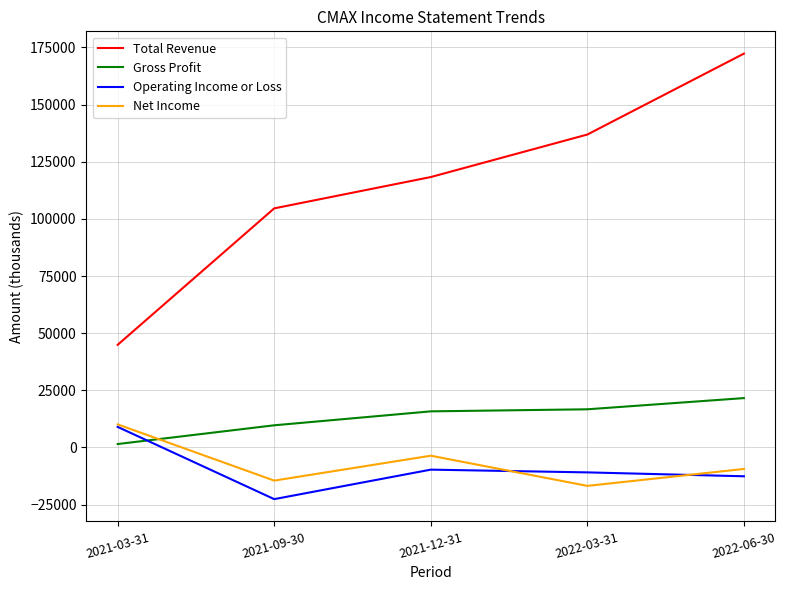

True or false: Total Revenue and Net Income intersect in this chart.

False